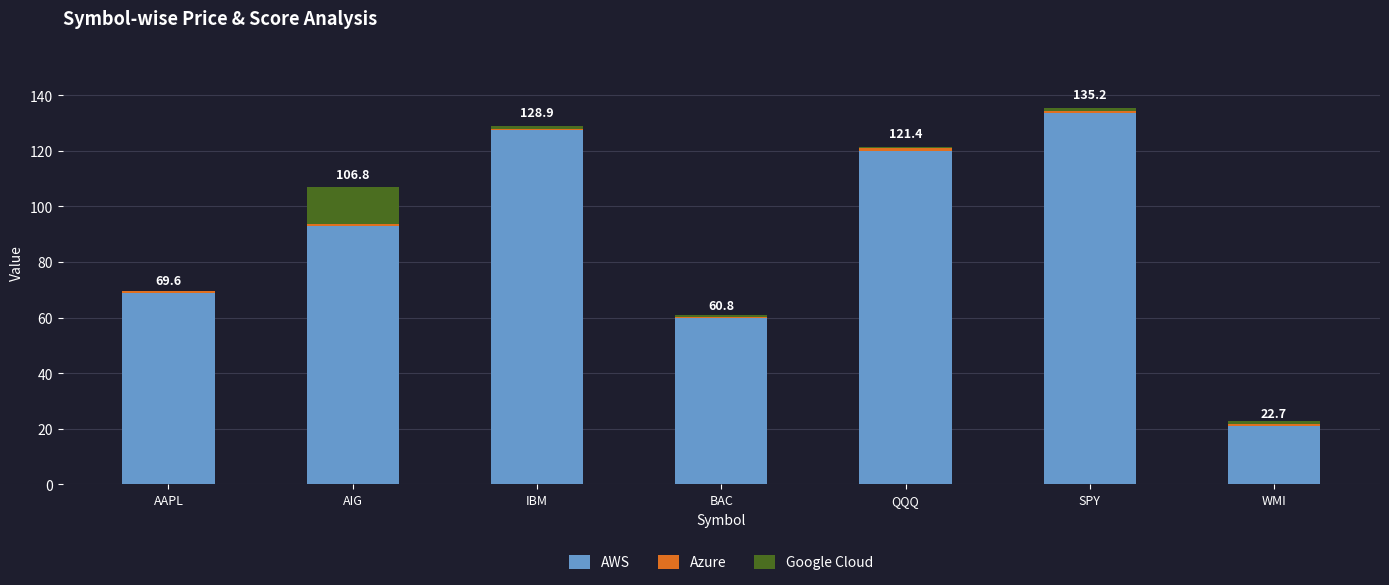

Is it true that AWS equals 59.8 at BAC?

True